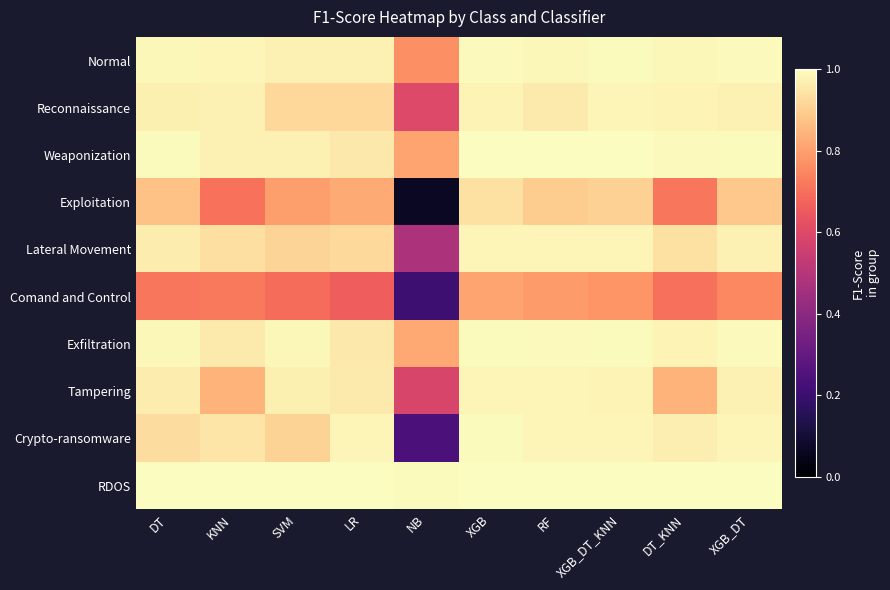

Which category has the highest value across all series?

XGB